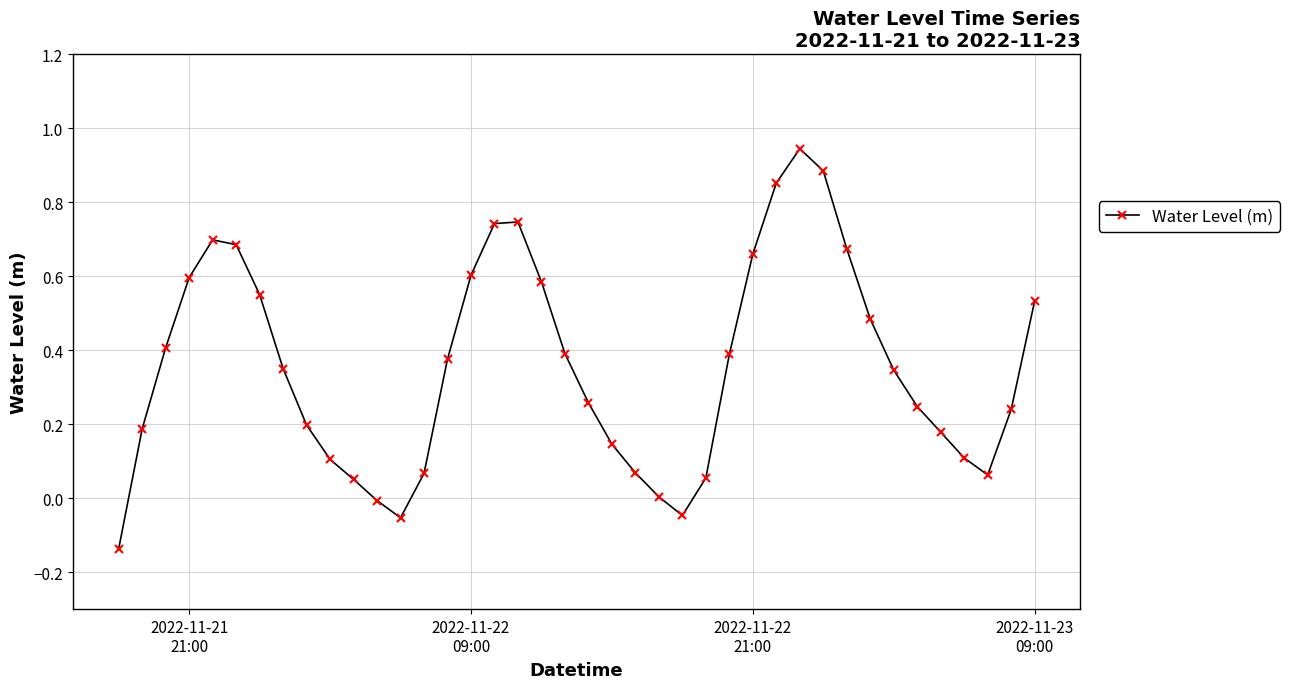

What is the difference between the maximum and minimum values?

1.1